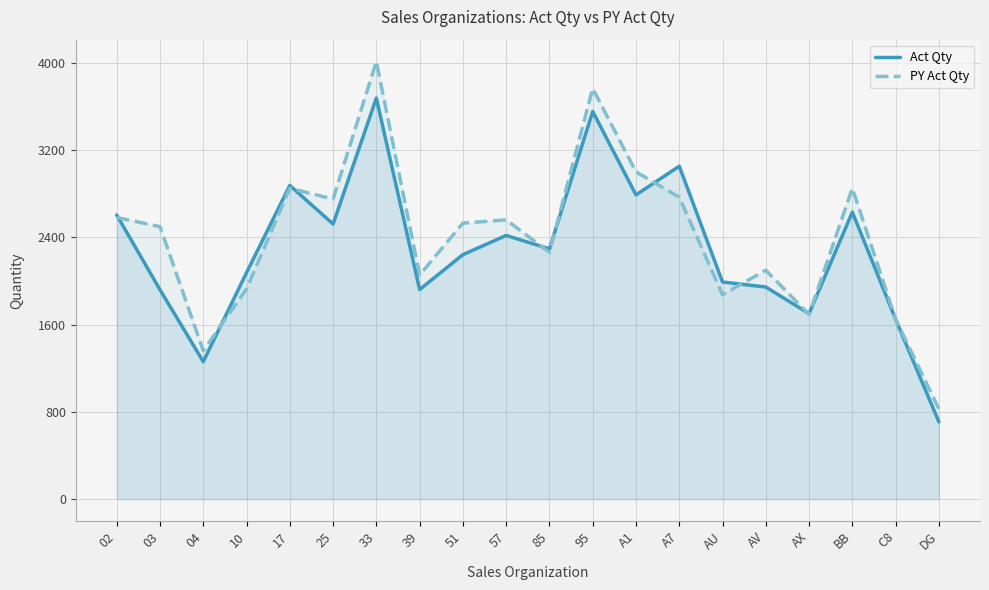

How many lines are shown in the chart?

2